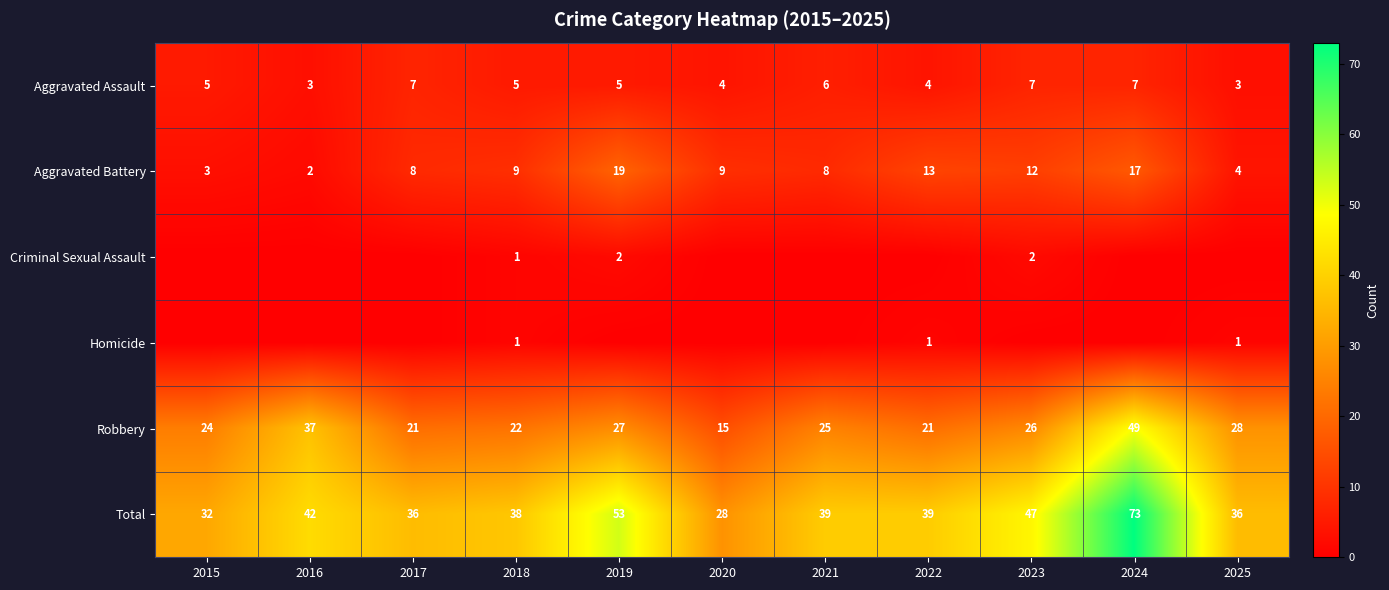

How many values in the Aggravated Assault series are below 5?

4